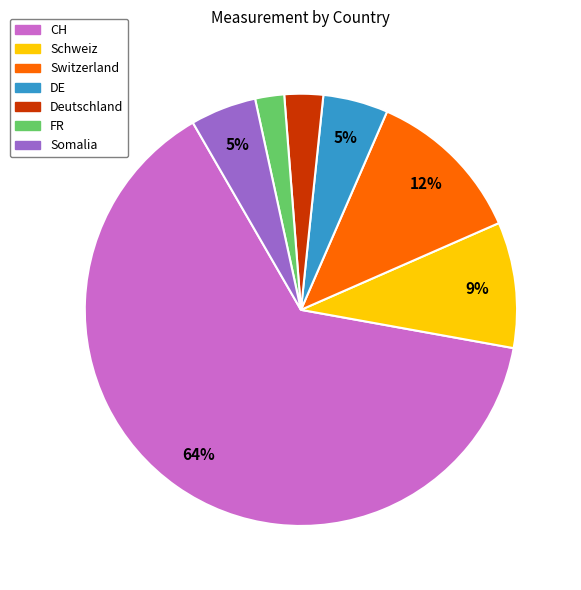

To the nearest percent, what is the difference between the largest and smallest slice percentages?

62%